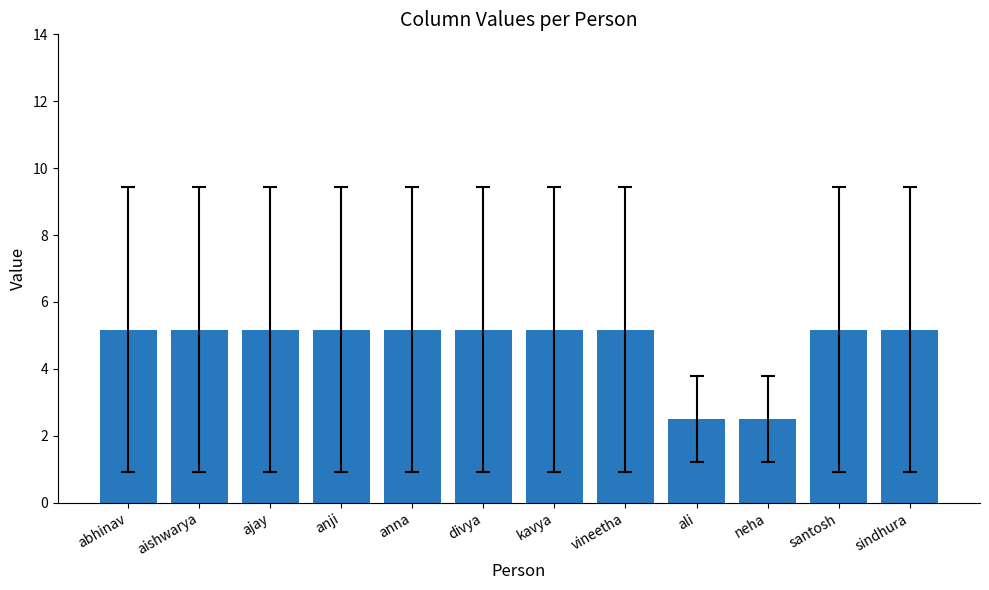

What position from the right is abhinav?

12